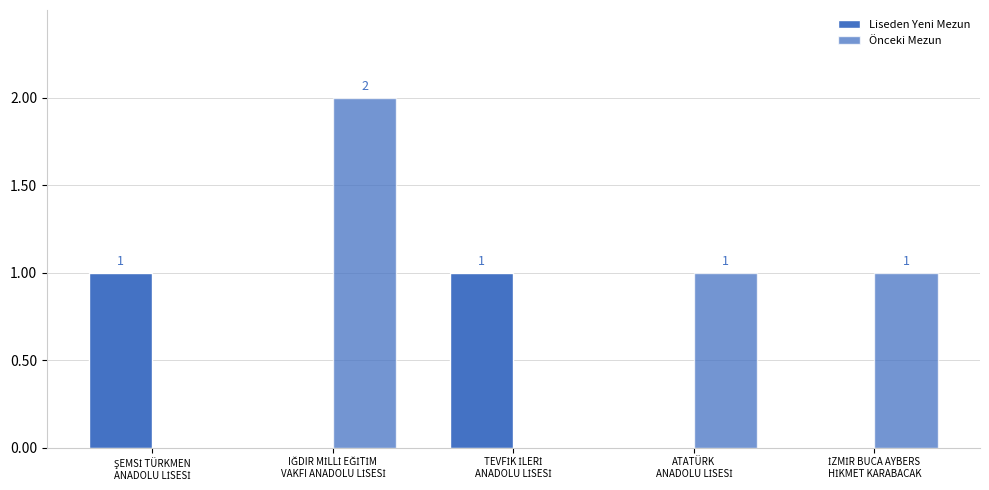

Does the chart contain stacked bars?

No